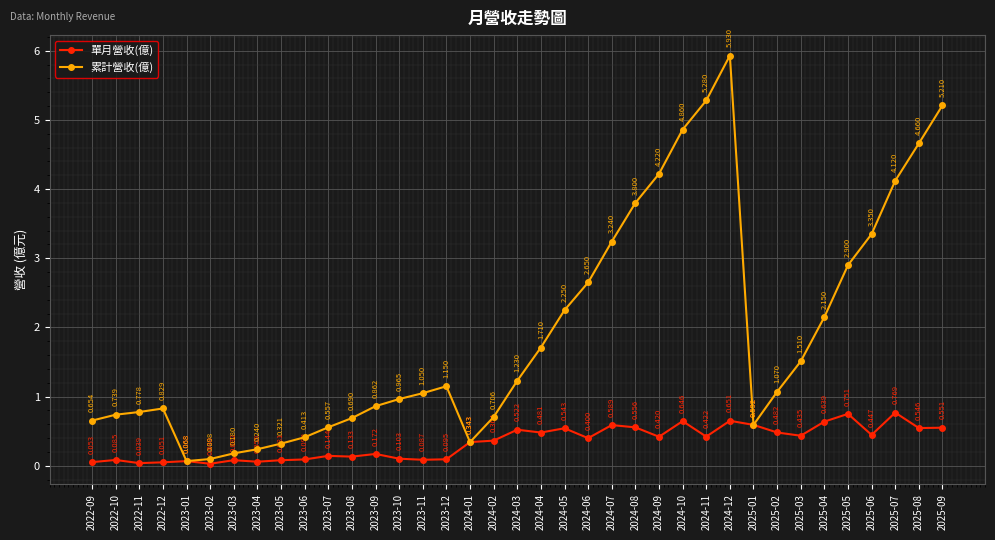

Which series changed the most between 2023-10 and 2025-07?

累計營收(億)